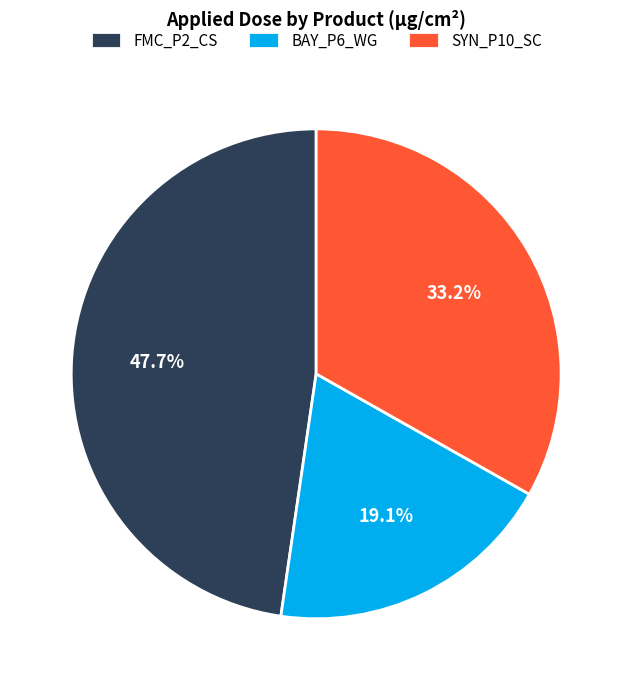

Is it true that FMC_P2_CS is 60% of the pie?

False